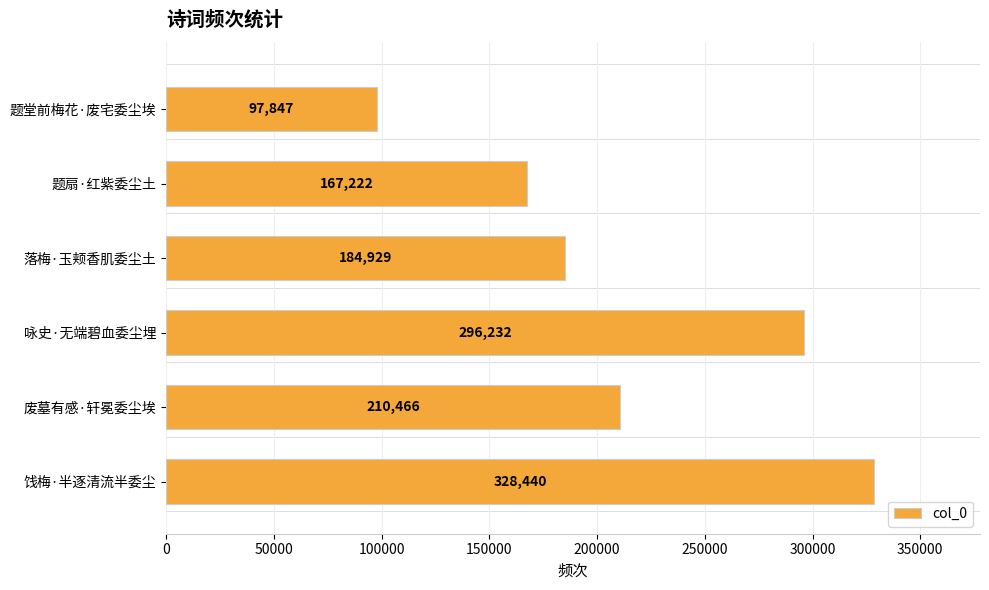

How many values are below 210466?

3